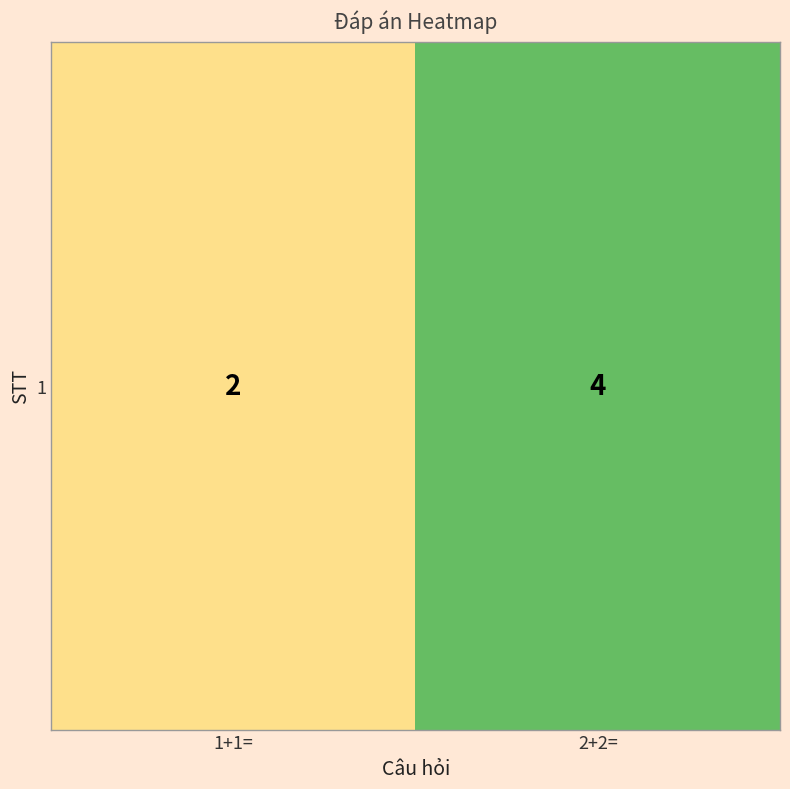

Rank the categories by value from highest to lowest.

2+2=, 1+1=